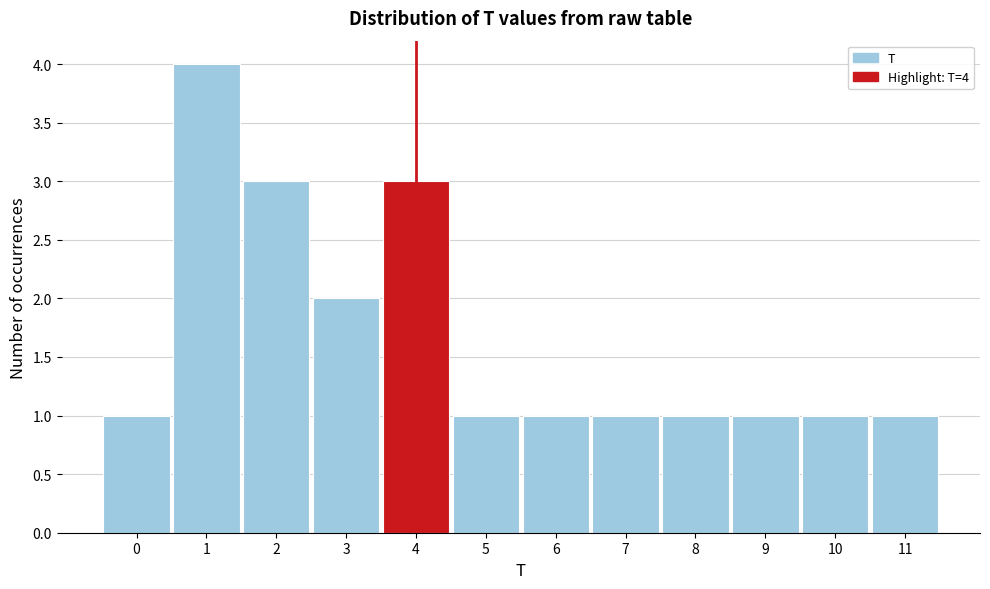

Which range on the x-axis has the tallest bar?

0.5 to 1.5